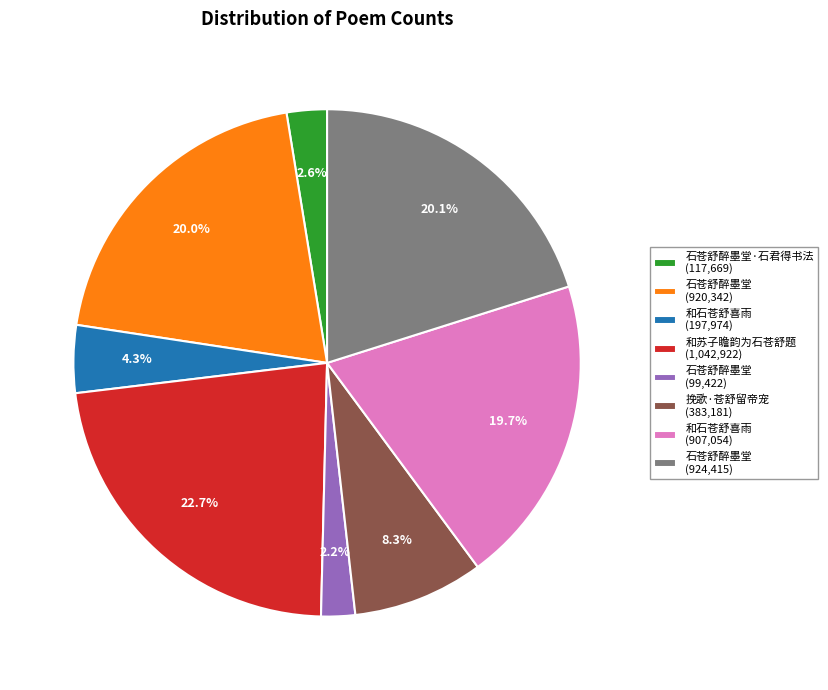

Is there a majority slice in this chart?

No